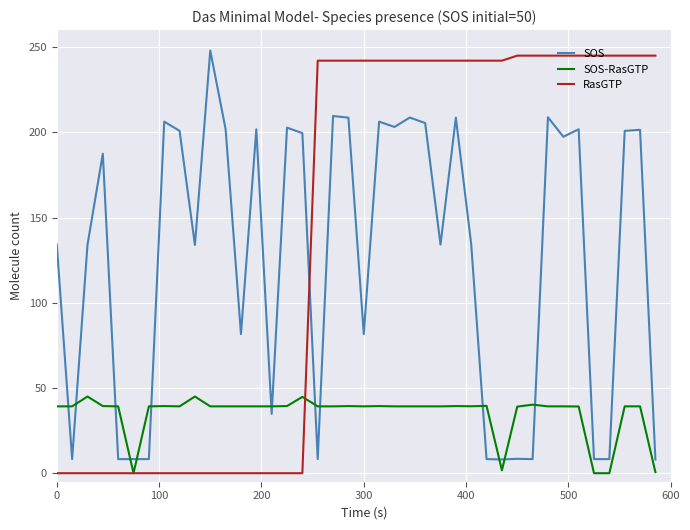

True or false: RasGTP and SOS-RasGTP intersect in this chart.

True